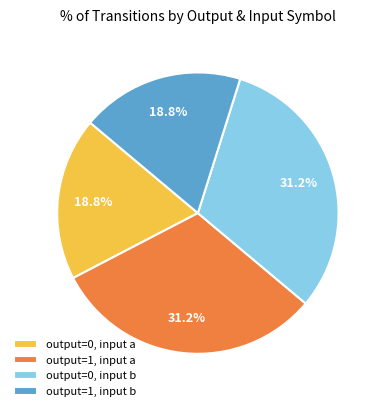

Which has a higher value, output=0, input b or output=0, input a?

output=0, input b